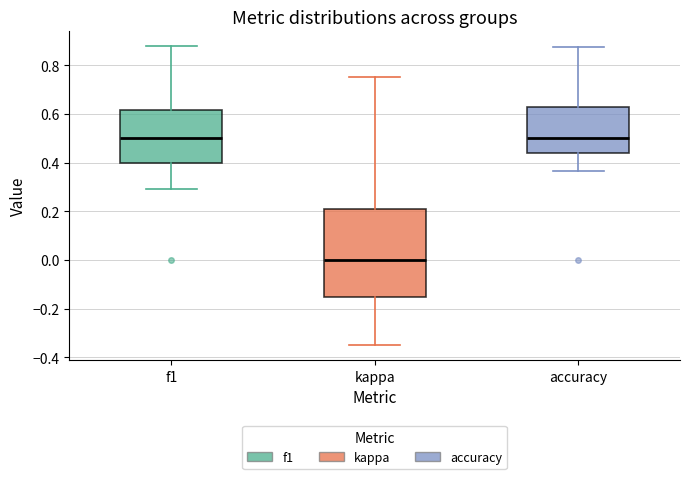

Reading left to right, transcribe this box plot: for each box, give where its median line is, the range the box spans, and where its two whiskers end, as read against the y-axis. The values are not printed on the chart, so give them approximately, as read against the axis.

f1: median 0.50, box 0.40 to 0.62, whiskers 0.30 to 0.88
kappa: median 0.00, box -0.16 to 0.22, whiskers -0.36 to 0.76
accuracy: median 0.50, box 0.44 to 0.62, whiskers 0.36 to 0.88